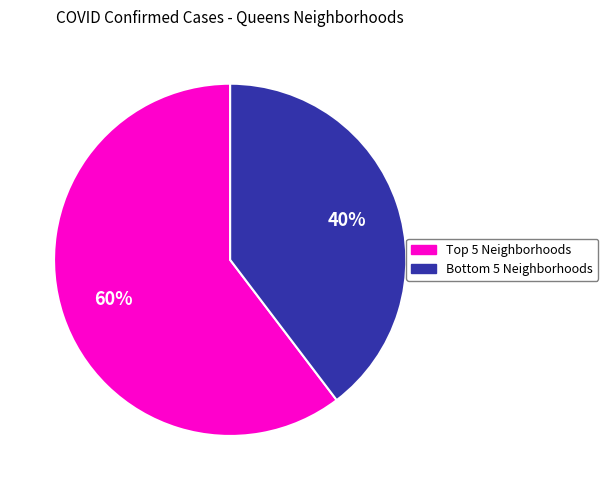

To the nearest percent, what is the average slice percentage?

50%